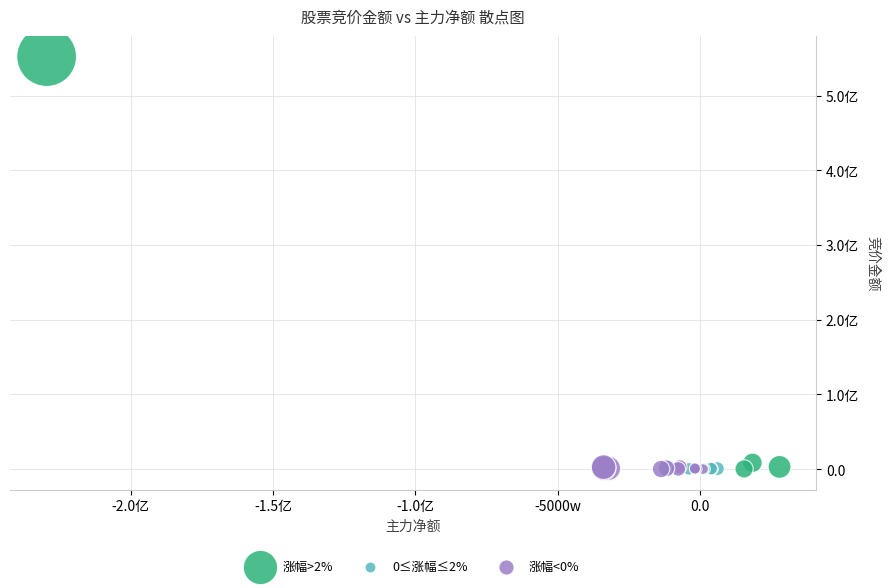

What are all the series names shown in the legend?

涨幅>2%, 0≤涨幅≤2%, 涨幅<0%